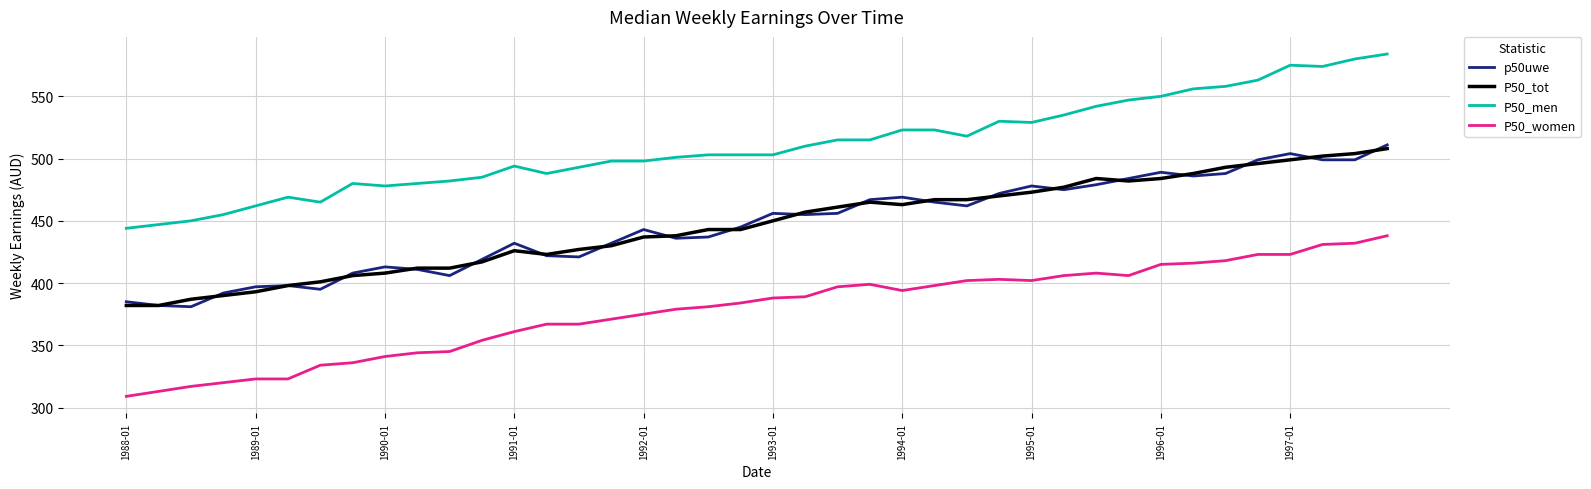

What are all the series names shown in the legend?

p50uwe, P50_tot, P50_men, P50_women